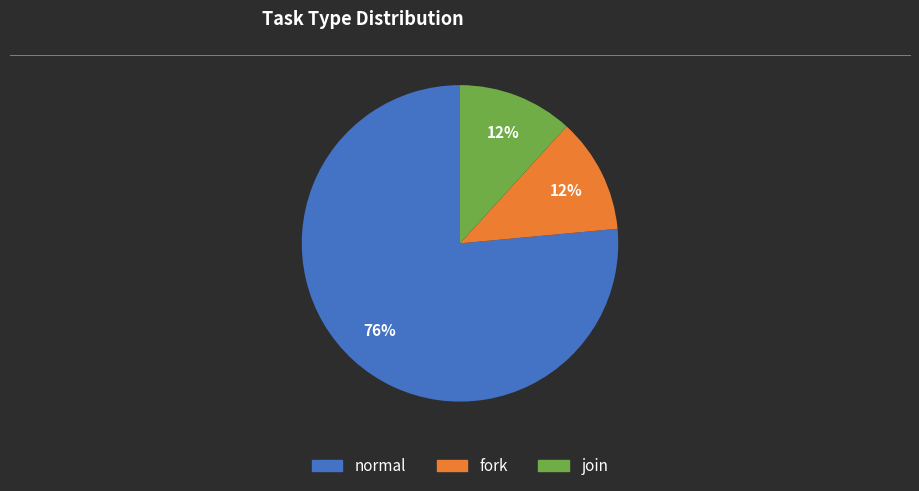

Which has a higher value, normal or fork?

normal